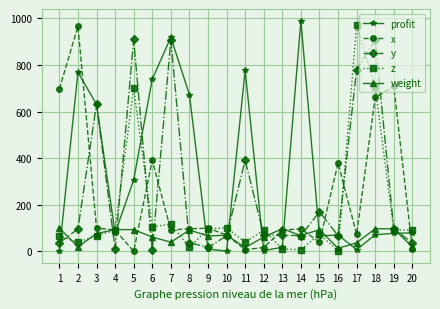

At which category does profit reach its first local valley?

4